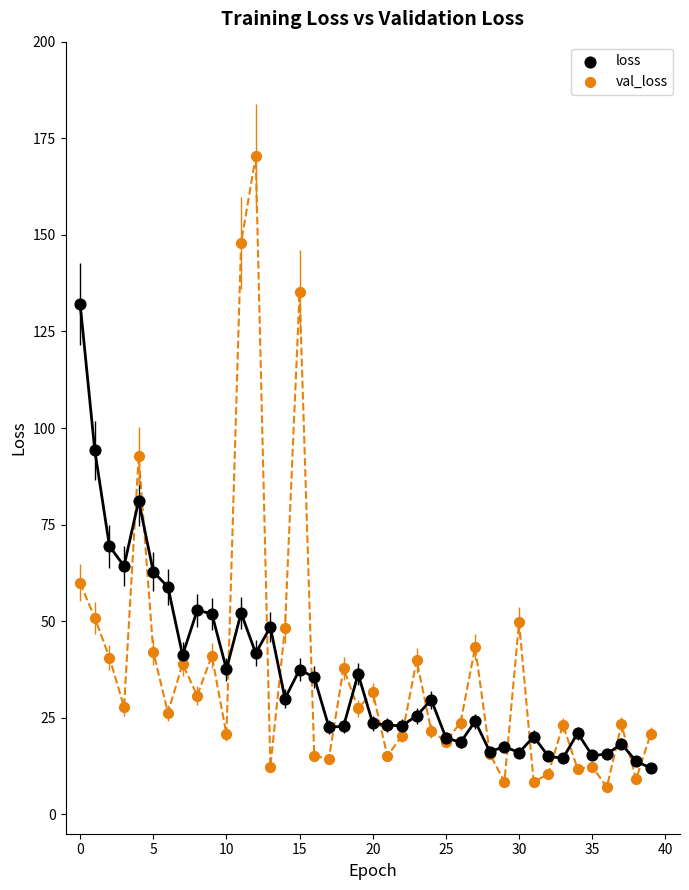

What are all the series names shown in the legend?

loss, val_loss